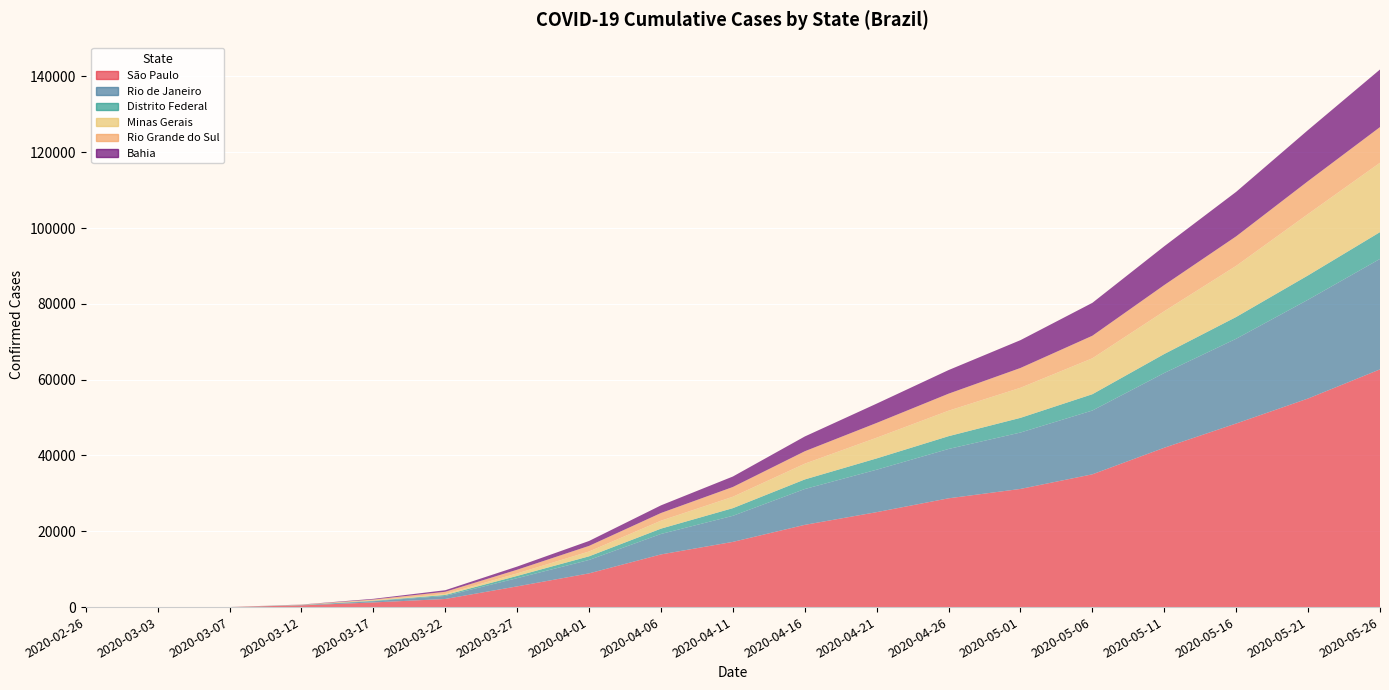

Reading left to right, what are all the values shown in this chart?

São Paulo: 1	2	13	456	1223	2141	5466	8895	13894	17203	21696	25049	28698	31174	35030	42041	48436	55029	62714
Rio de Janeiro: 0	0	2	75	328	802	2166	3544	5398	6878	9453	11200	13022	14879	16829	19726	22360	26068	29143
Distrito Federal: 0	0	1	36	115	255	598	958	1405	2022	2529	2978	3372	3875	4304	5008	5745	6417	7066
Minas Gerais: 0	0	0	20	100	266	651	1275	2096	3007	4154	5458	6720	7930	9473	11280	13484	16194	18298
Rio Grande do Sul: 0	0	0	52	231	575	978	1477	2028	2576	3279	3901	4490	5226	5951	6910	7790	8680	9411
Bahia: 0	0	2	36	183	413	833	1299	2018	2764	3899	5095	6231	7341	8684	10236	11741	13478	15193